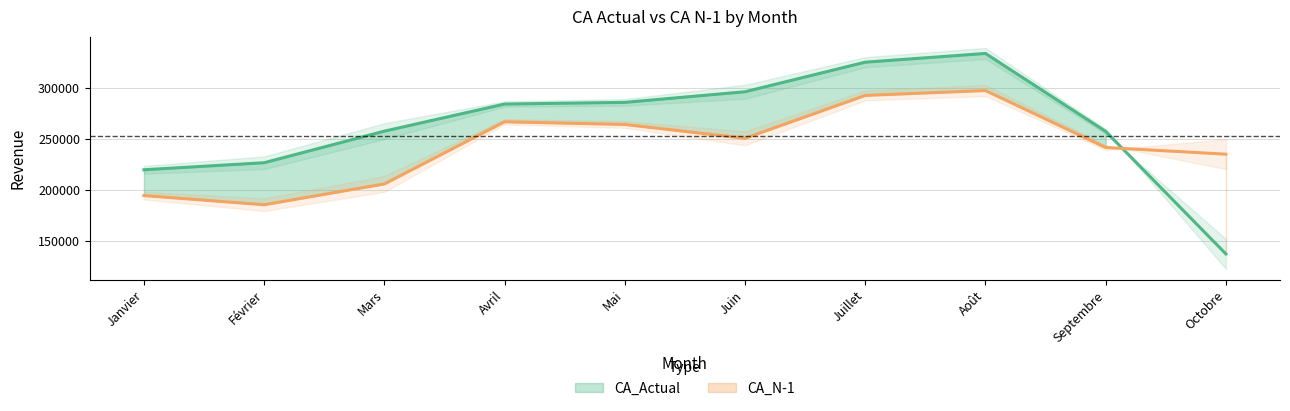

How many values in the CA_N-1 series are below 250362?

5